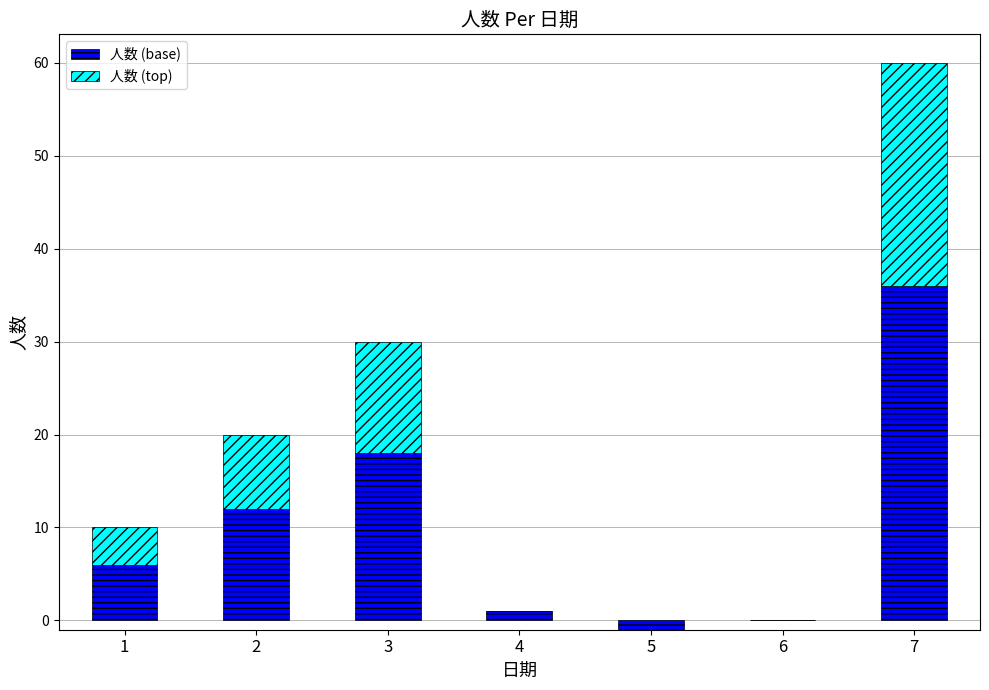

At which label is 人数 (top) closest to 12?

3